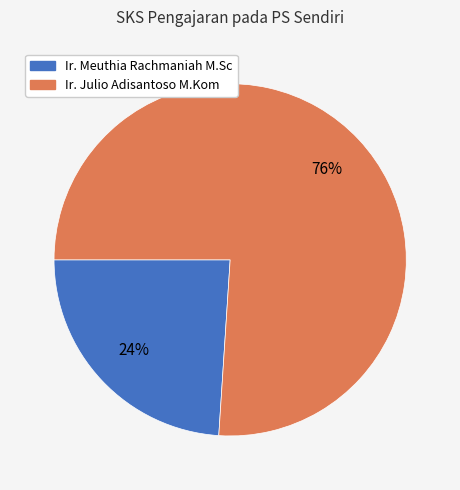

What is the majority slice?

Ir. Julio Adisantoso M.Kom